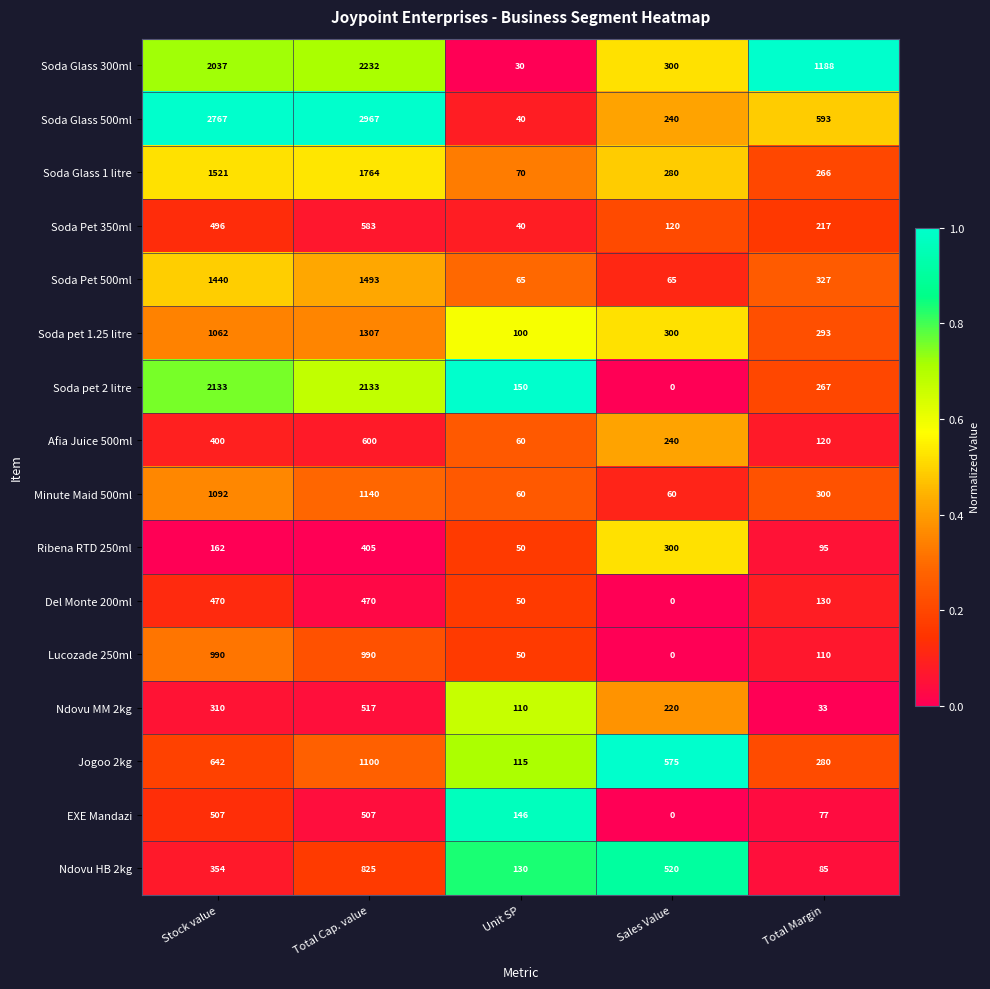

What is the difference between the highest and lowest values at Stock value?

2605